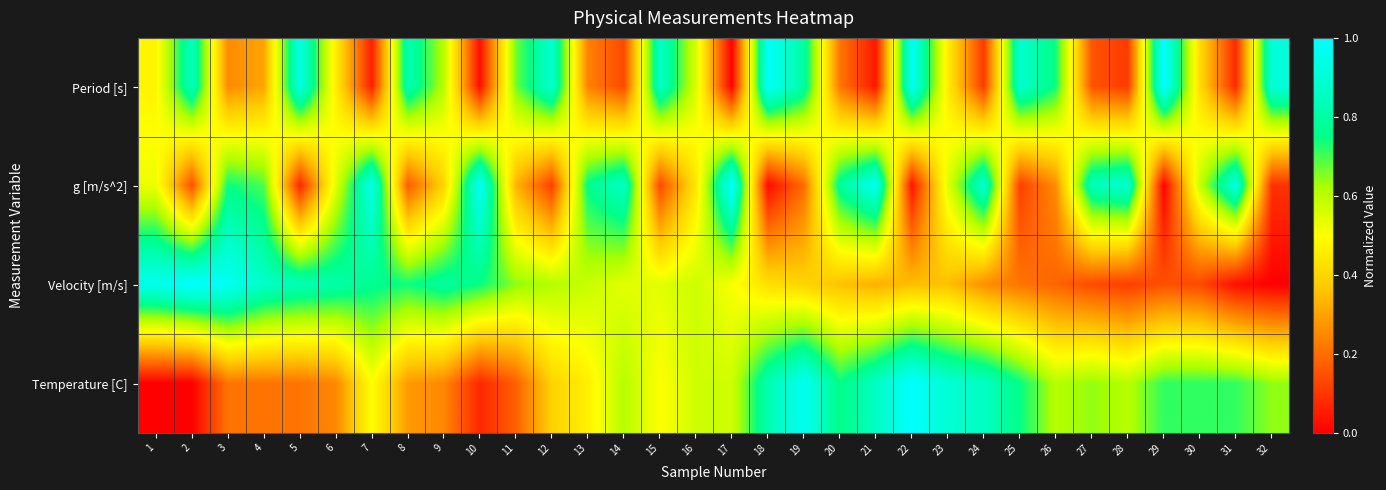

Reading left to right, transcribe all the data shown in this chart.

Period [s]: 1=0.5	2=0.9	3=0.3	4=0.3	5=0.9	6=0.5	7=0.1	8=0.8	9=0.6	10=0.0	11=0.7	12=0.9	13=0.2	14=0.1	15=0.9	16=0.6	17=0.0	18=1.0	19=0.8	20=0.2	21=0.0	22=1.0	23=0.5	24=0.1	25=0.9	26=0.7	27=0.2	28=0.1	29=1.0	30=0.4	31=0.1	32=0.9
g [m/s^2]: 1=0.5	2=0.1	3=0.7	4=0.7	5=0.1	6=0.5	7=0.9	8=0.2	9=0.4	10=1.0	11=0.3	12=0.1	13=0.8	14=0.9	15=0.1	16=0.4	17=1.0	18=0.0	19=0.2	20=0.8	21=1.0	22=0.0	23=0.5	24=0.9	25=0.1	26=0.3	27=0.8	28=0.9	29=0.0	30=0.6	31=0.9	32=0.1
Velocity [m/s]: 1=1.0	2=1.0	3=1.0	4=0.9	5=0.8	6=0.8	7=0.8	8=0.7	9=0.8	10=0.7	11=0.6	12=0.6	13=0.6	14=0.5	15=0.5	16=0.6	17=0.5	18=0.4	19=0.4	20=0.4	21=0.3	22=0.4	23=0.4	24=0.3	25=0.2	26=0.2	27=0.1	28=0.1	29=0.1	30=0.1	31=0.0	32=0.0
Temperature [C]: 1=0.0	2=0.0	3=0.2	4=0.2	5=0.2	6=0.3	7=0.5	8=0.3	9=0.3	10=0.1	11=0.2	12=0.4	13=0.5	14=0.6	15=0.5	16=0.6	17=0.6	18=0.8	19=1.0	20=0.7	21=0.9	22=1.0	23=0.9	24=0.9	25=0.7	26=0.6	27=0.6	28=0.6	29=0.7	30=0.7	31=0.7	32=0.6